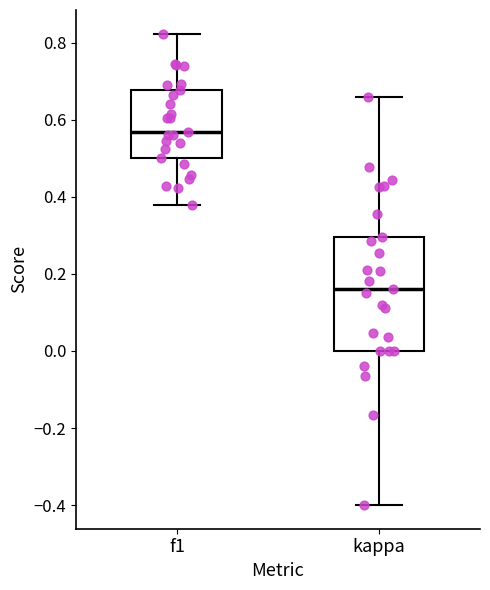

Which box's median line is the lowest?

kappa